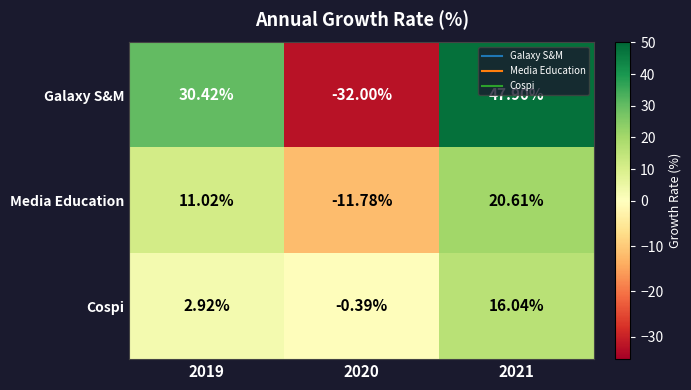

Which series has the largest total across all categories?

Galaxy S&M